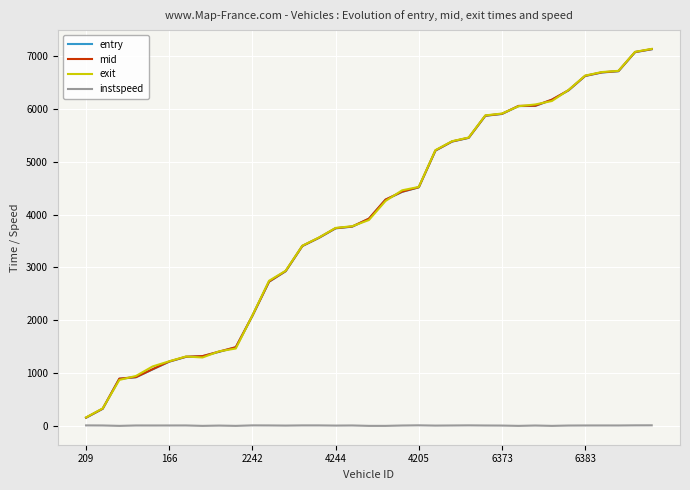

What is the maximum value shown in the chart?

7132.0